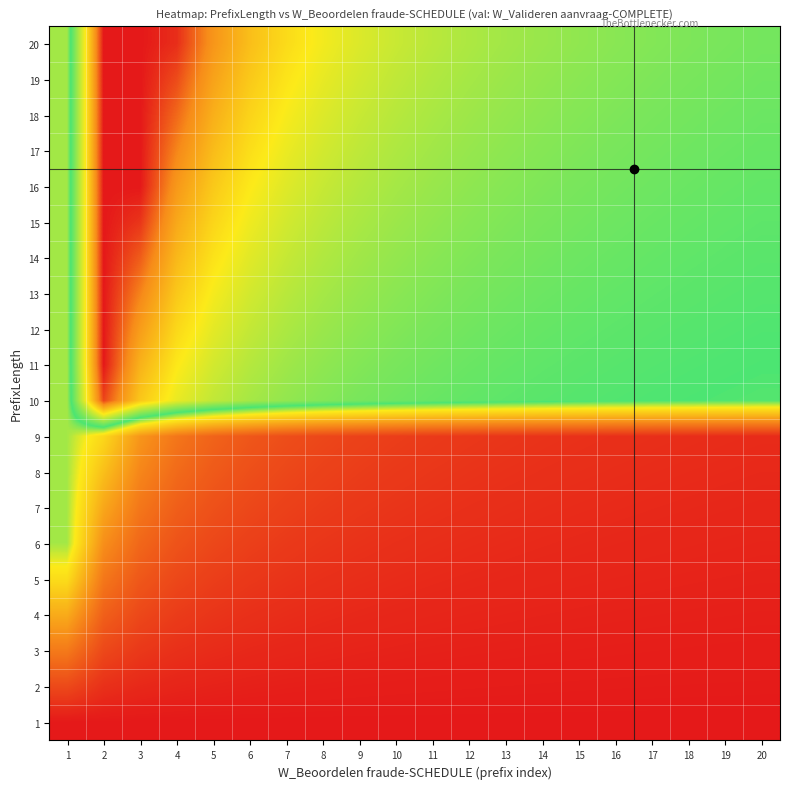

Which series has the largest total across all categories?

20